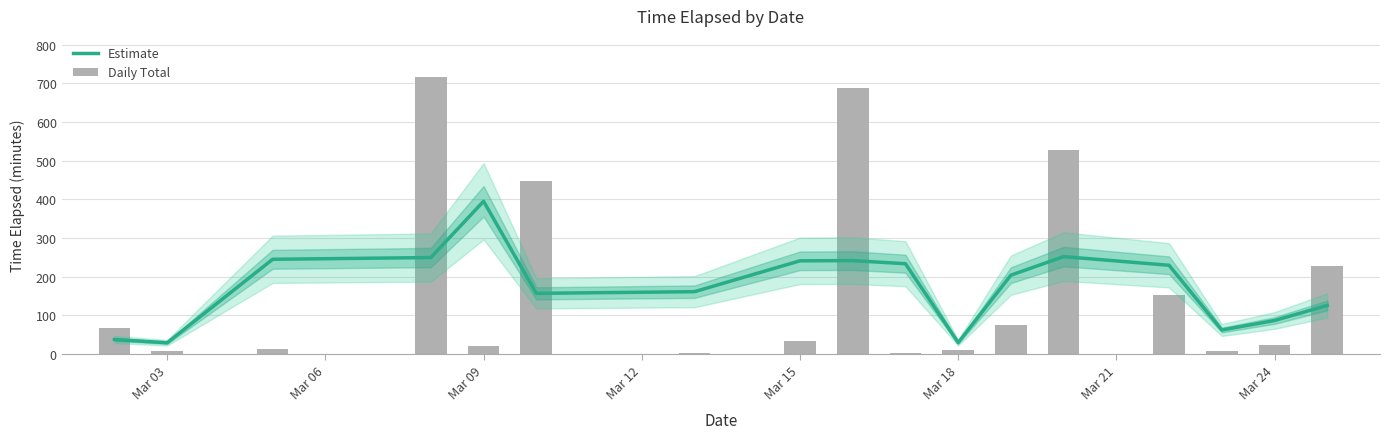

Reading left to right, list all the values displayed in this chart.

Estimate: 37.2	28.7	244.8	249.3	394.9	156.7	161.0	240.8	241.4	233.3	29.1	203.7	251.7	229.3	61.8	86.4	125.5
Daily Total: 67.3	7.1	11.7	715.6	20.6	448.4	1.0	33.4	688.1	2.6	9.3	75.5	526.3	153.4	8.1	24.1	226.9